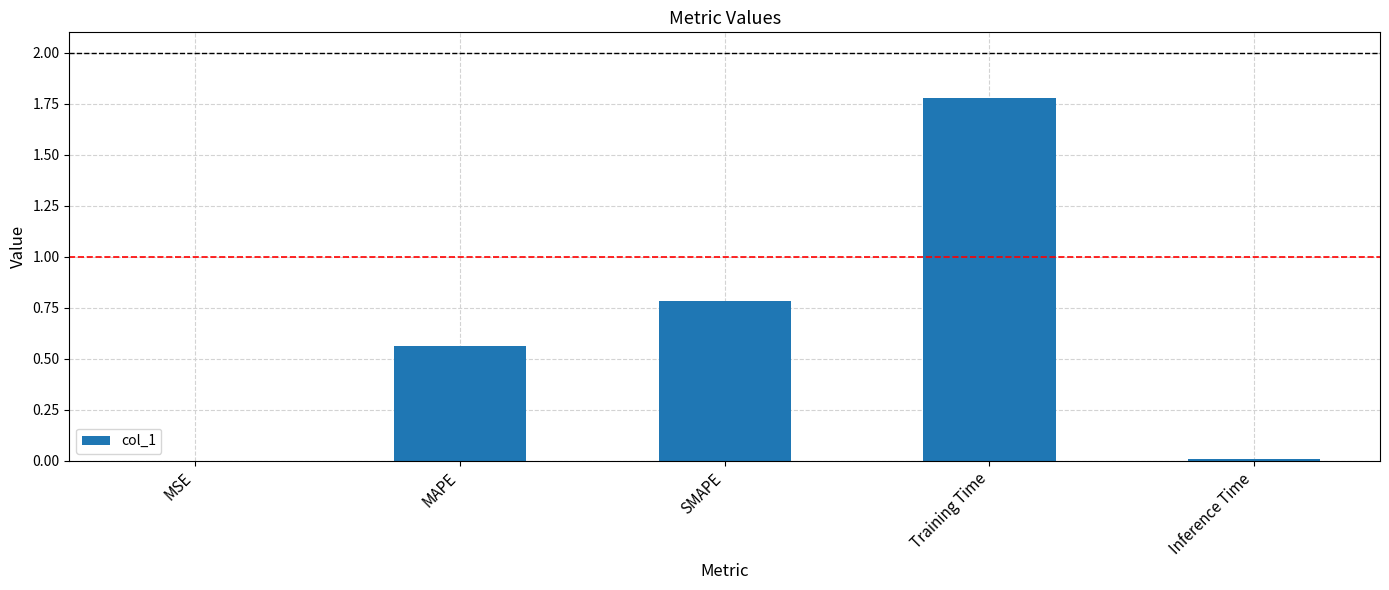

True or false: the data shows 0.0 at MSE.

True